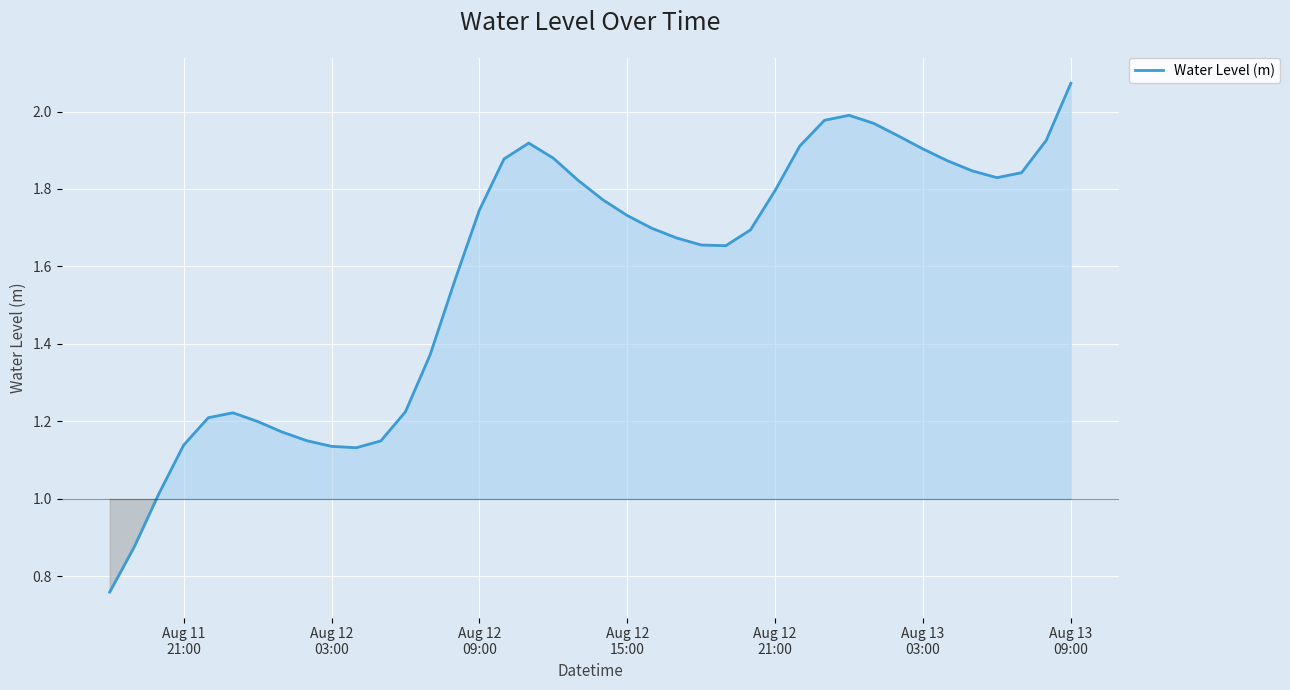

What is the difference between the maximum and minimum values?

1.3